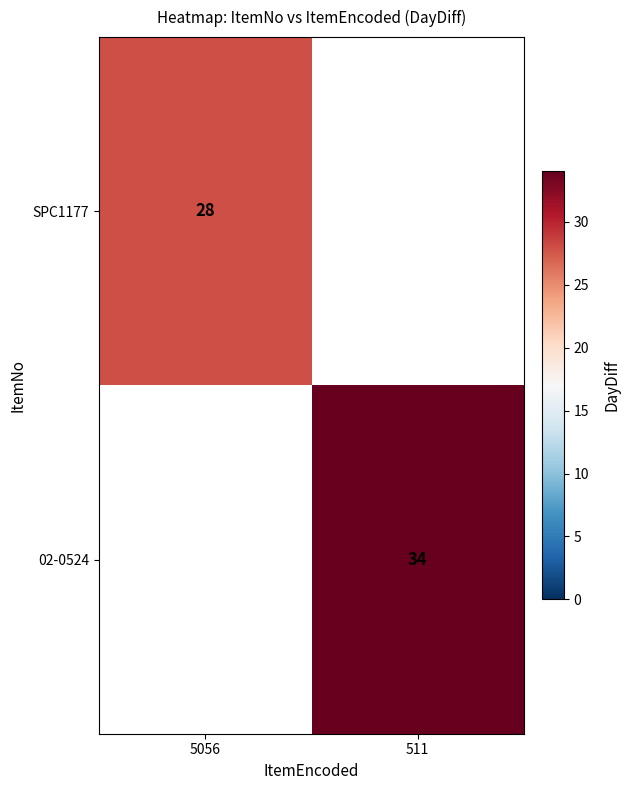

The value of 02-0524 at 511 is 51. True or false?

False